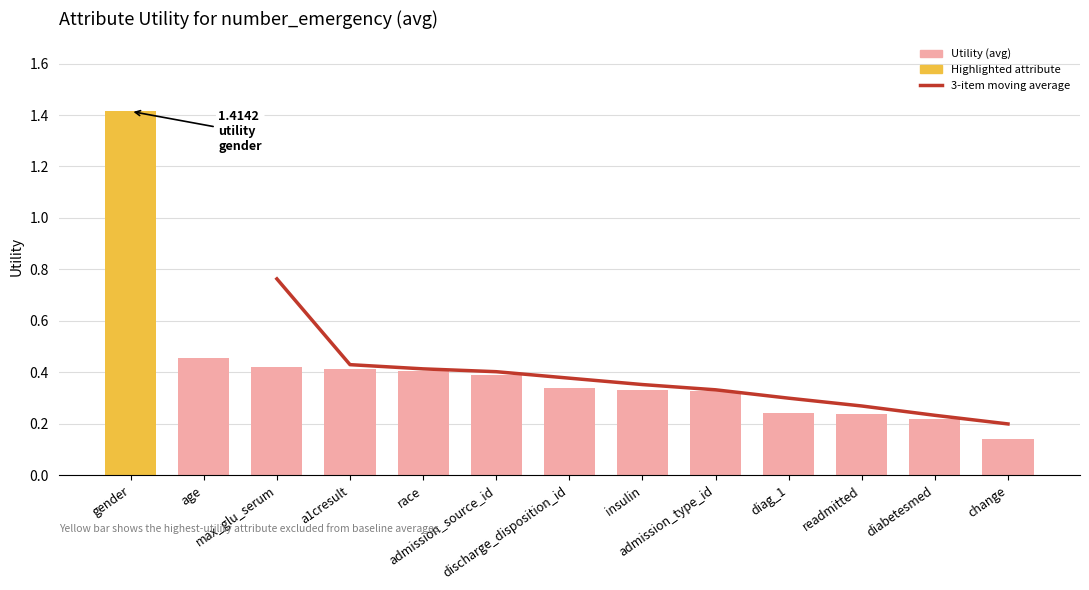

List the labels in order of value, smallest first.

change, diabetesmed, readmitted, diag_1, admission_type_id, insulin, discharge_disposition_id, admission_source_id, race, a1cresult, max_glu_serum, age, gender